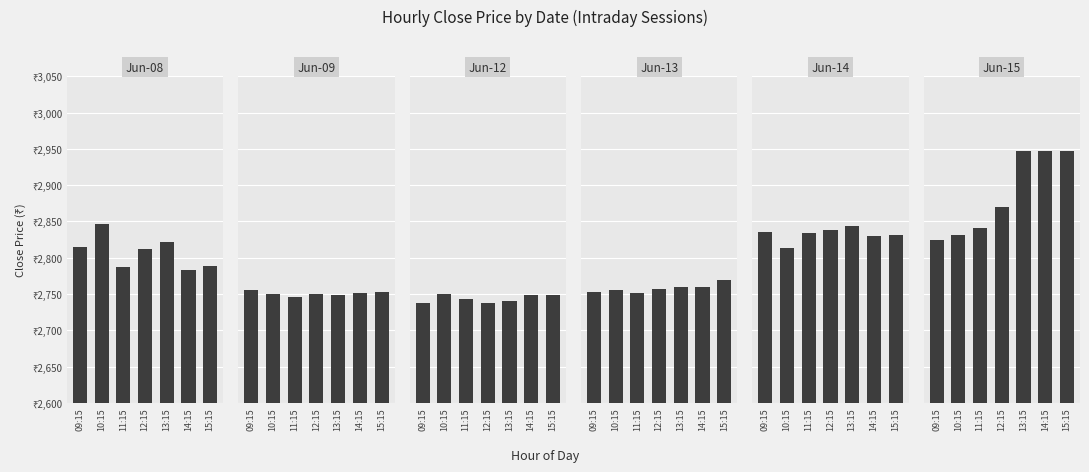

What is the approximate value of Jun-15 at 10:15?

2830.9